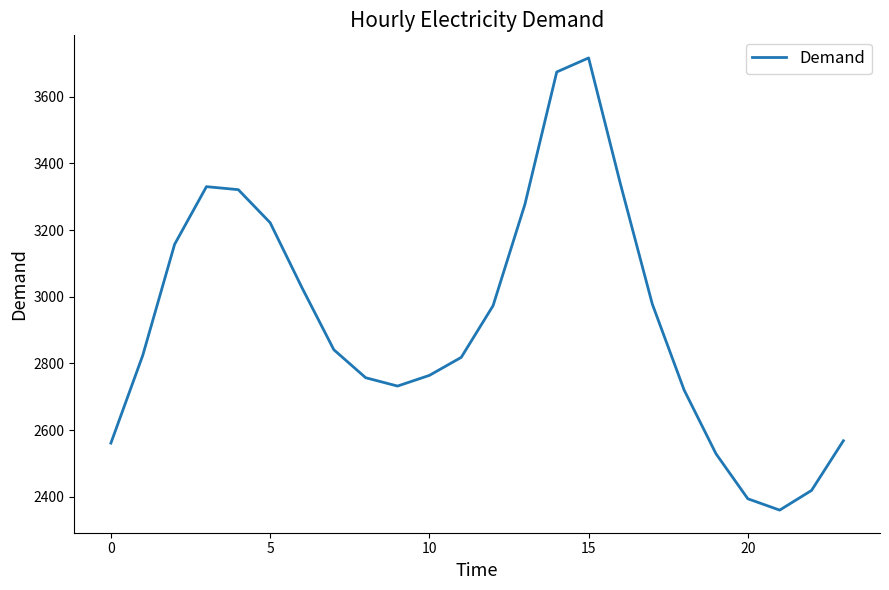

What is the smallest value displayed?

2360